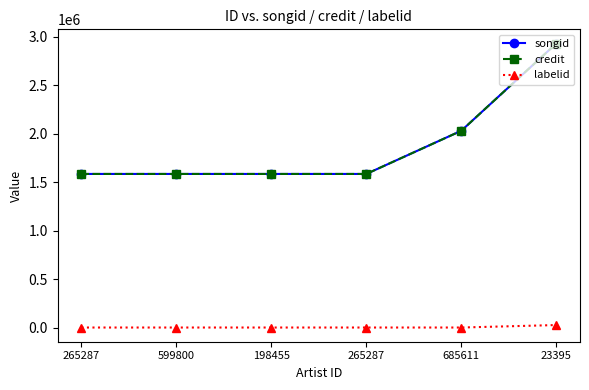

Is this an area chart (filled region under the line)?

No